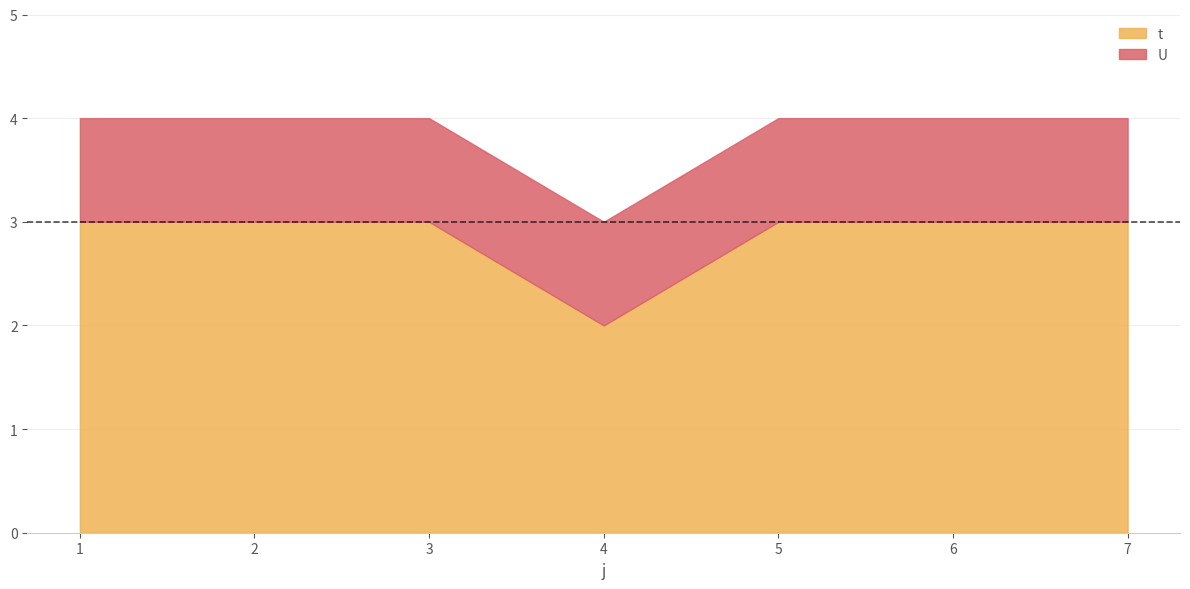

What is the value of the t point at the 7th from the left?

3